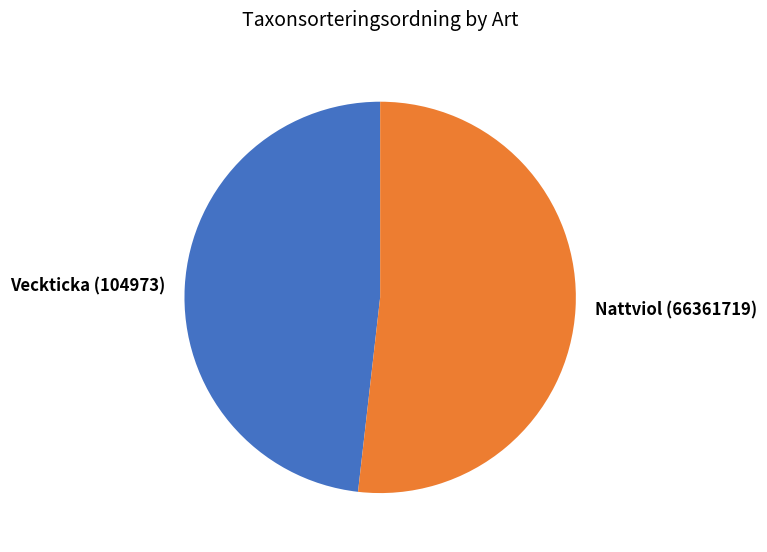

What is the smallest slice in the pie chart?

Veckticka (104973)